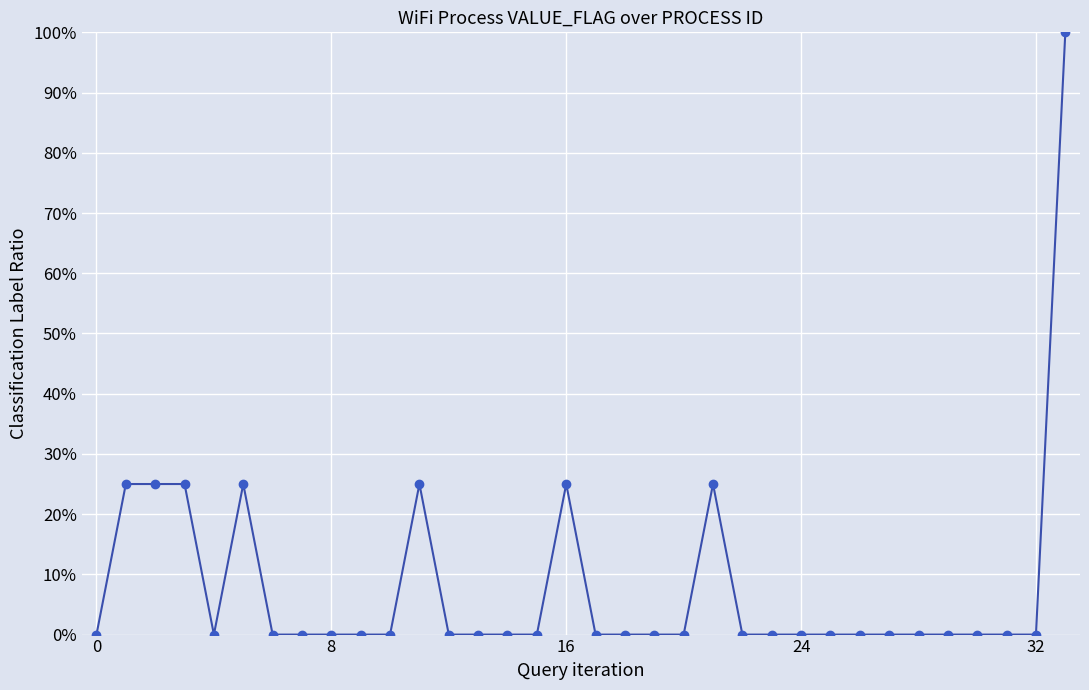

Does the chart have visible grid lines?

Yes